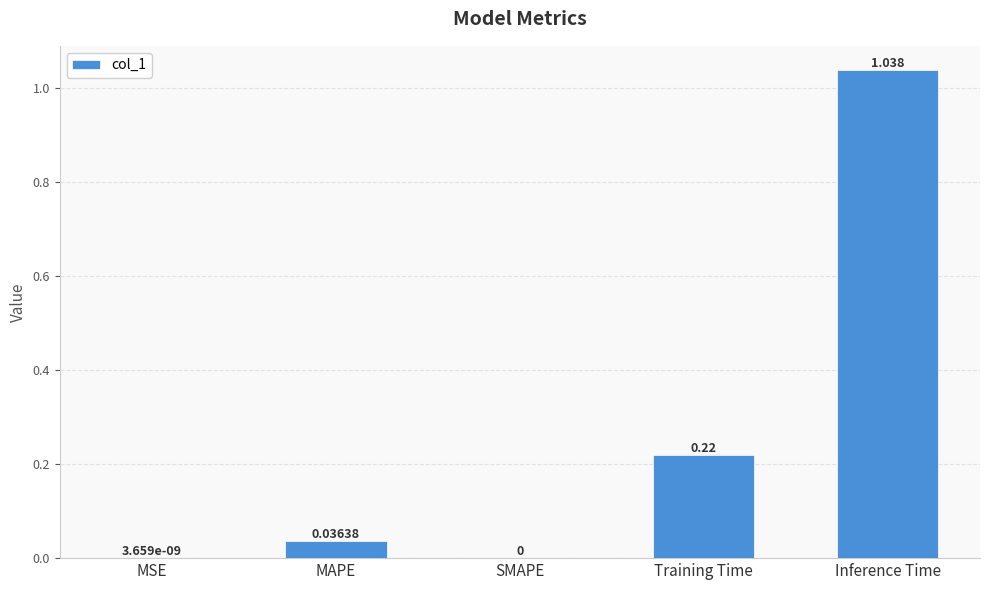

Between Inference Time and MAPE, which is larger?

Inference Time